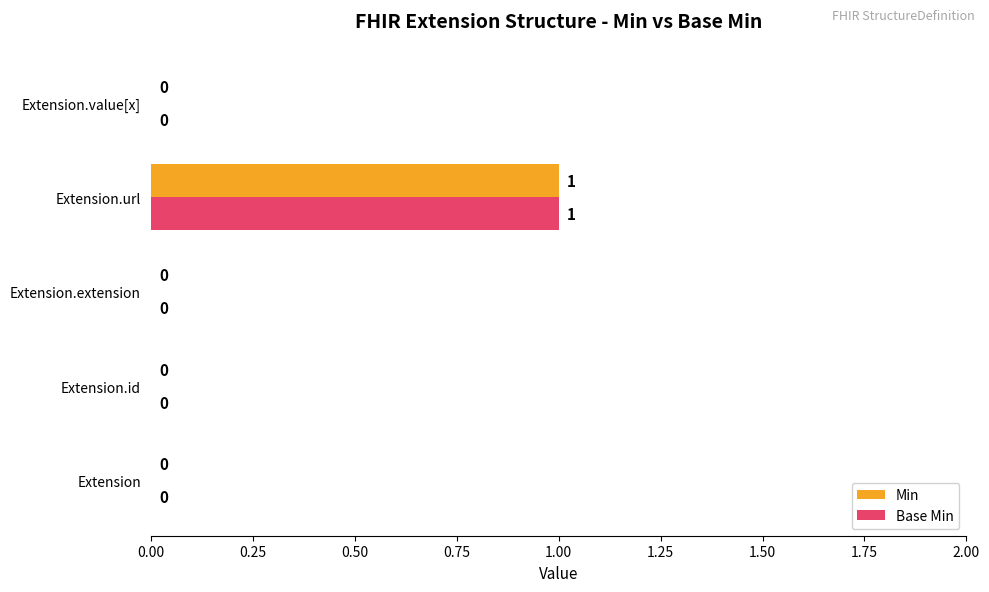

Which category has the highest value in the Base Min series?

Extension.url